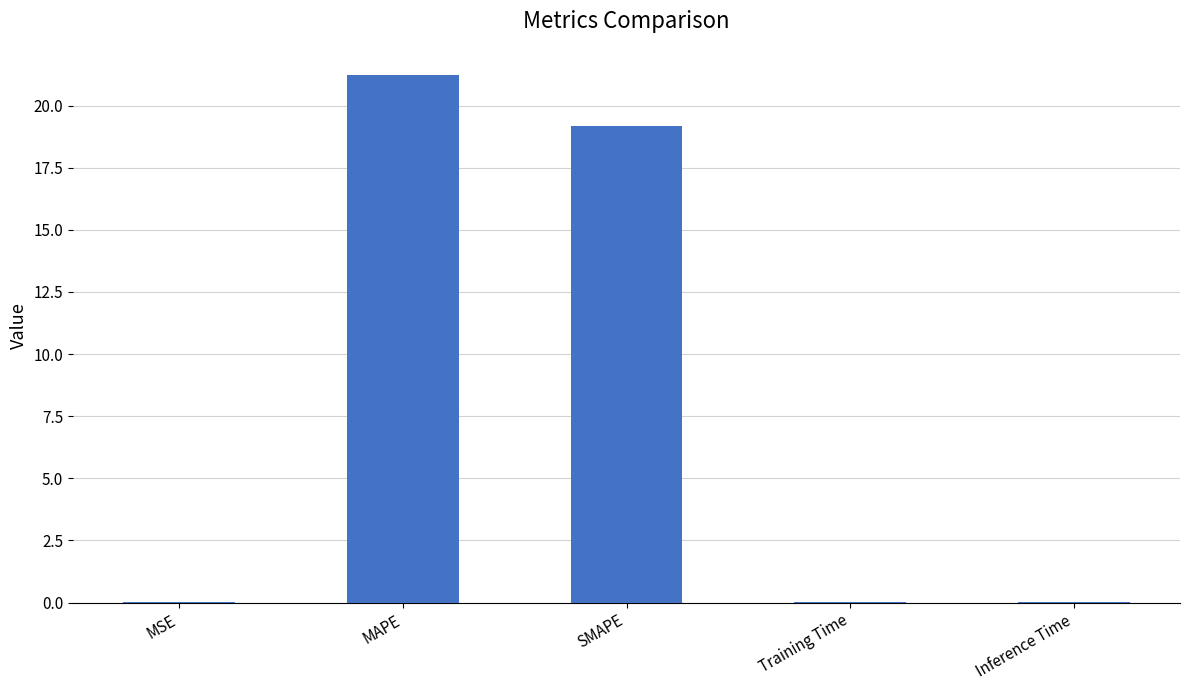

Between SMAPE and Training Time, which is larger?

SMAPE